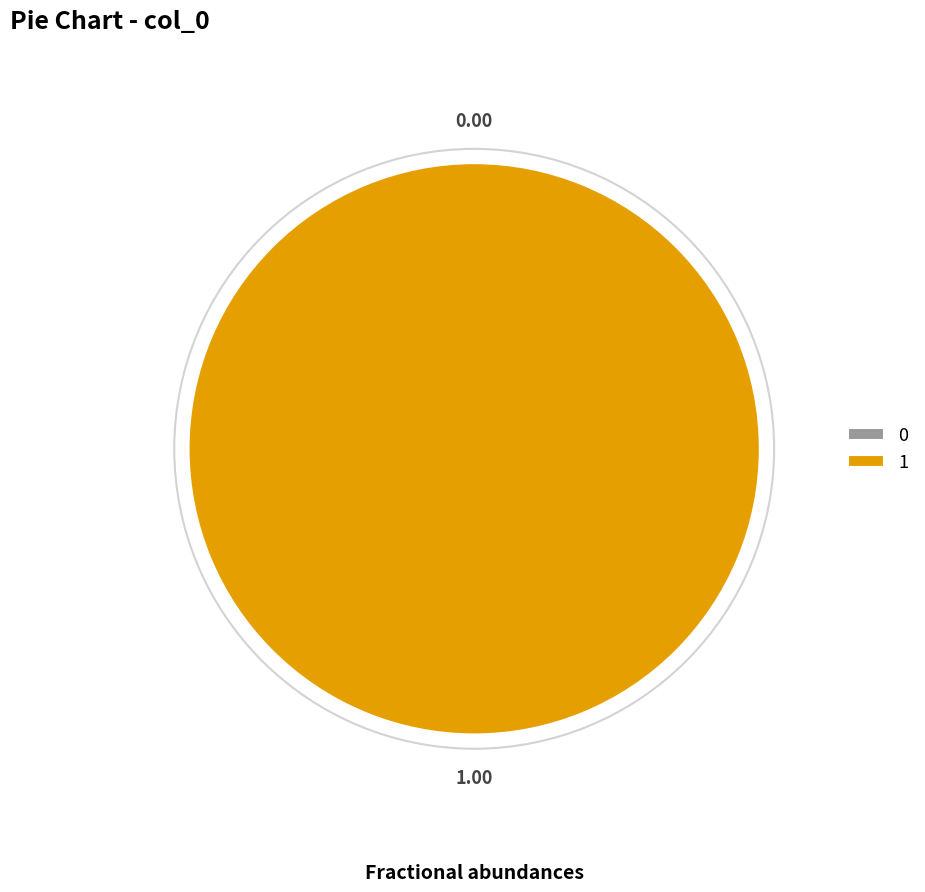

How many slices are in this pie chart?

2